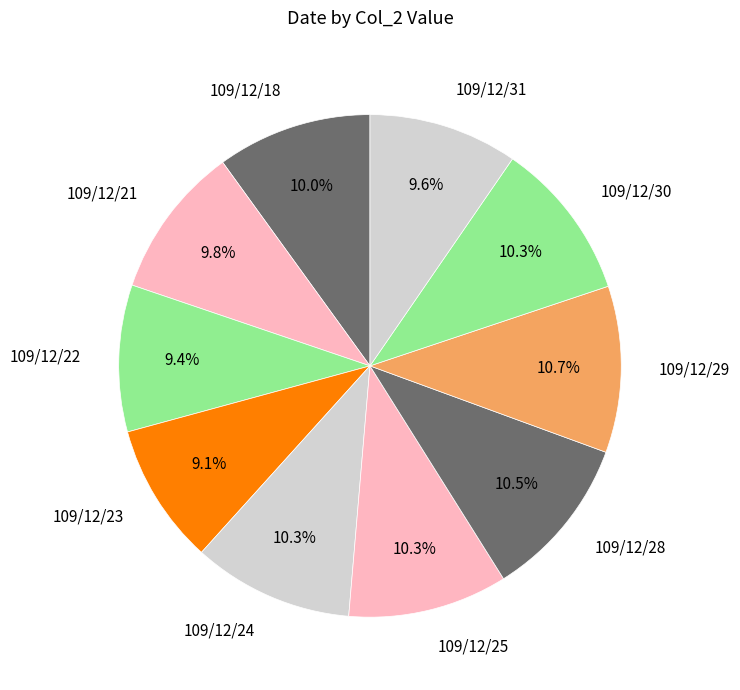

Count the number of slices in the pie.

10